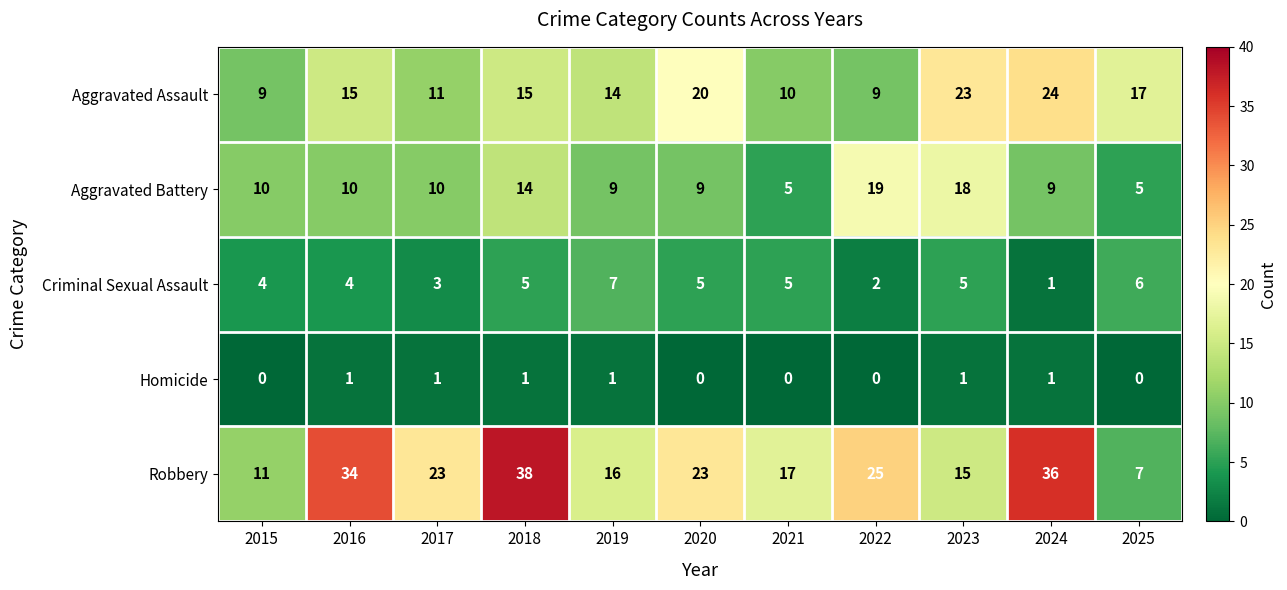

List the series in order of their peak value, lowest first.

Homicide, Criminal Sexual Assault, Aggravated Battery, Aggravated Assault, Robbery